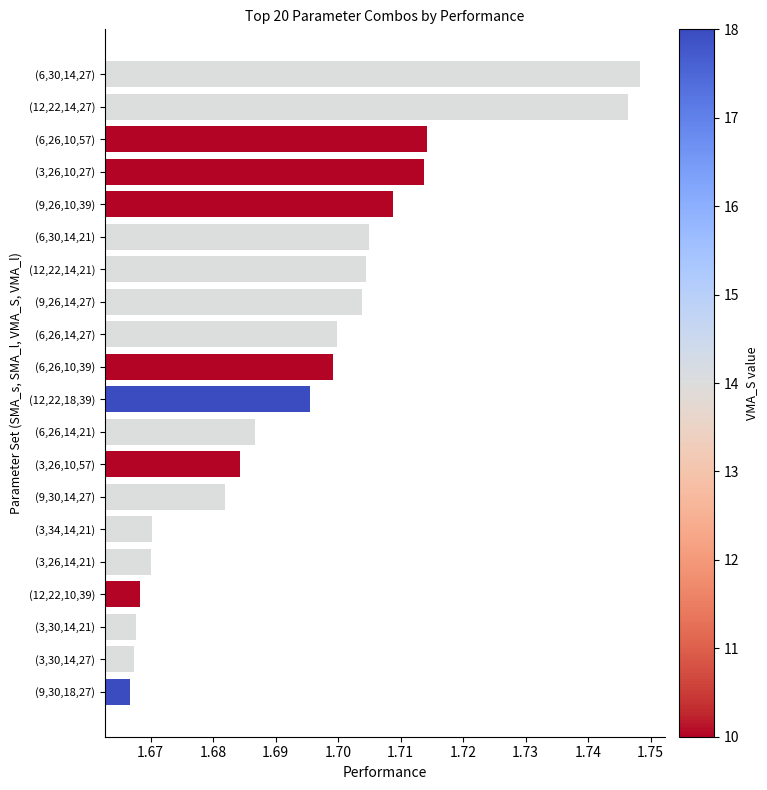

How many bars are there in total?

20